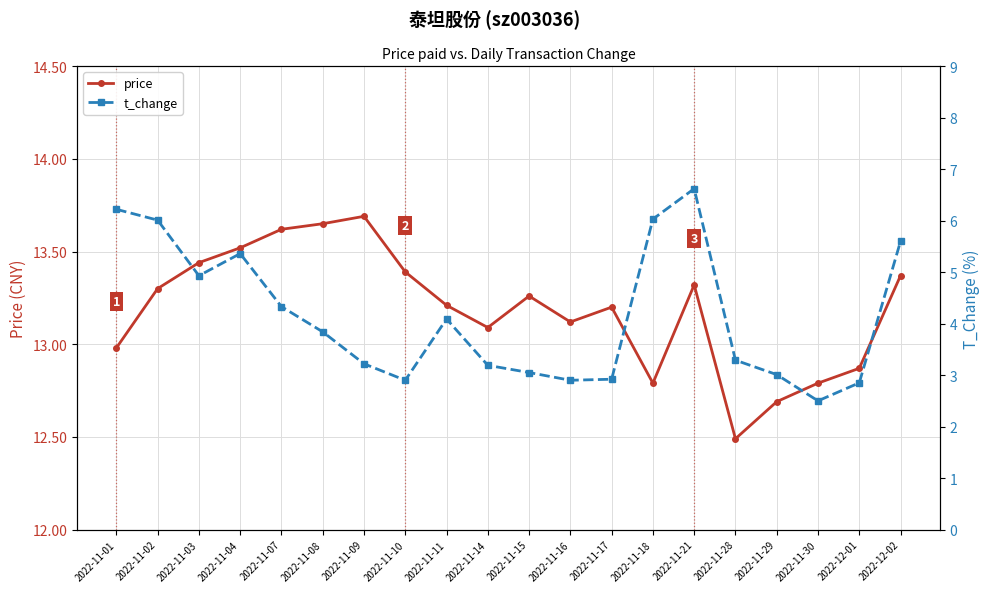

True or false: price and t_change intersect in this chart.

False